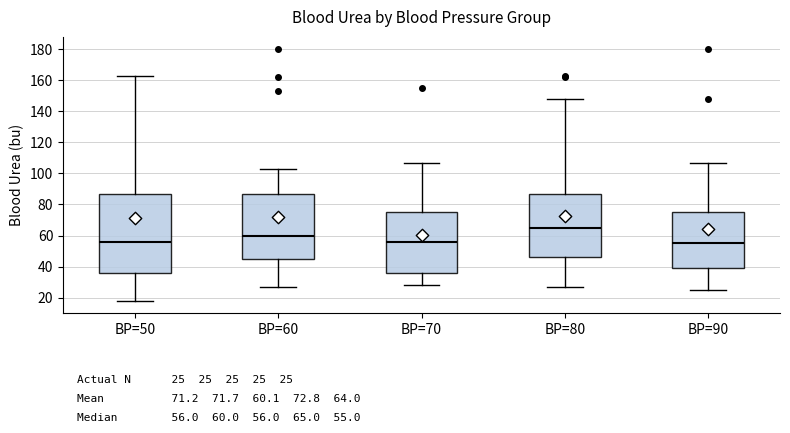

Comparing the boxes themselves (not the whiskers), which one is the tallest?

BP=50